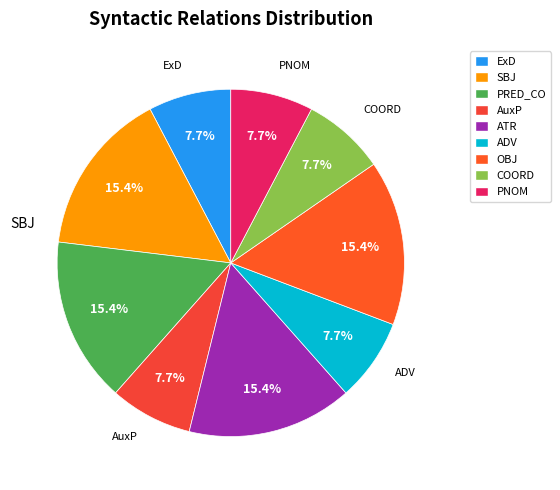

To the nearest percent, what is the difference between the ADV and SBJ slice percentages?

8%